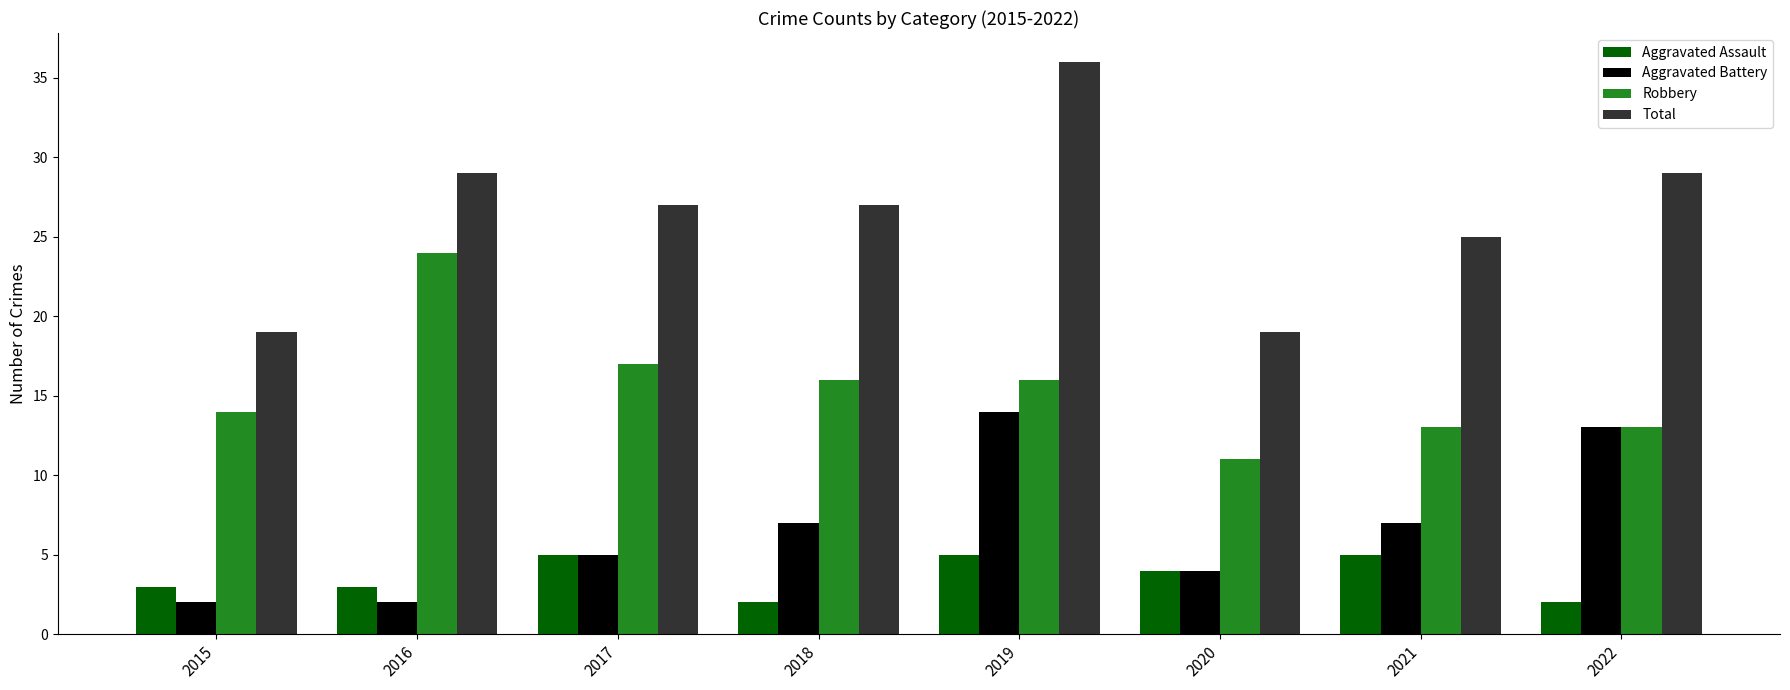

Which series has the widest spread of values?

Total